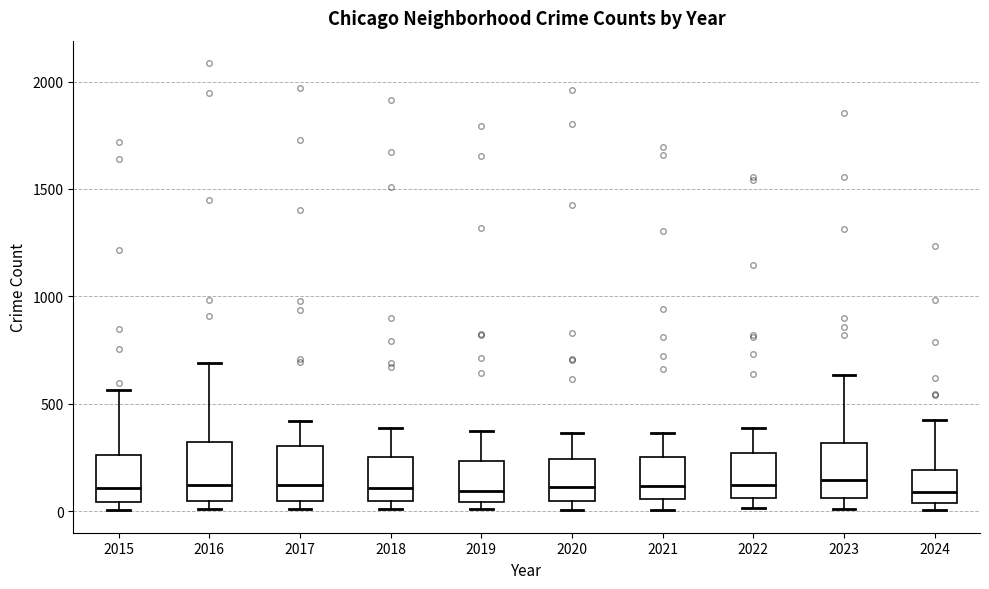

Reading left to right, transcribe this box plot: for each box, give where its median line is, the range the box spans, and where its two whiskers end, as read against the y-axis. The values are not printed on the chart, so give them approximately, as read against the axis.

2015: median 100, box 50 to 250, whiskers 0 to 550
2016: median 150, box 50 to 300, whiskers 0 to 700
2017: median 100, box 50 to 300, whiskers 0 to 400
2018: median 100, box 50 to 250, whiskers 0 to 400
2019: median 100, box 50 to 250, whiskers 0 to 400
2020: median 100, box 50 to 250, whiskers 0 to 350
2021: median 100, box 50 to 250, whiskers 0 to 350
2022: median 100, box 50 to 250, whiskers 0 to 400
2023: median 150, box 50 to 300, whiskers 0 to 650
2024: median 100, box 50 to 200, whiskers 0 to 450